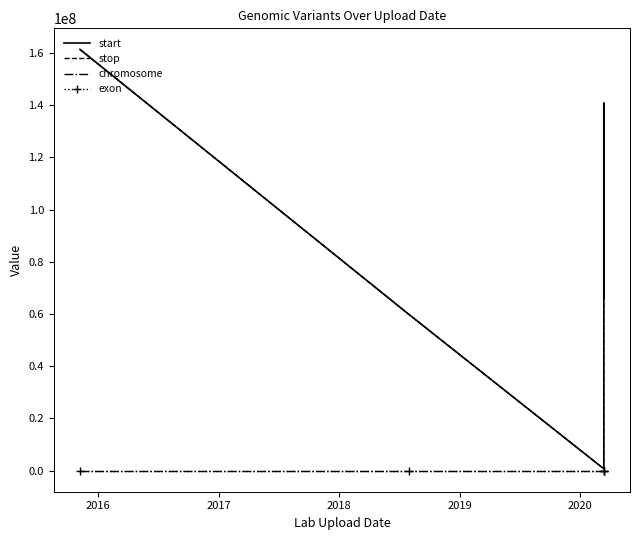

What is the sum of the start values at 2019 and 2017?

67045305